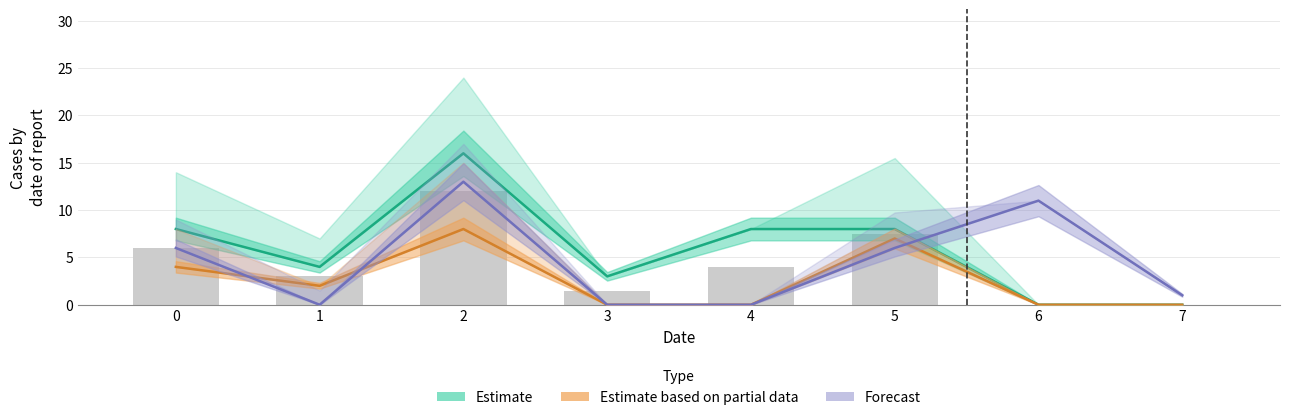

What is the spread (max minus min) of values at 3?

3